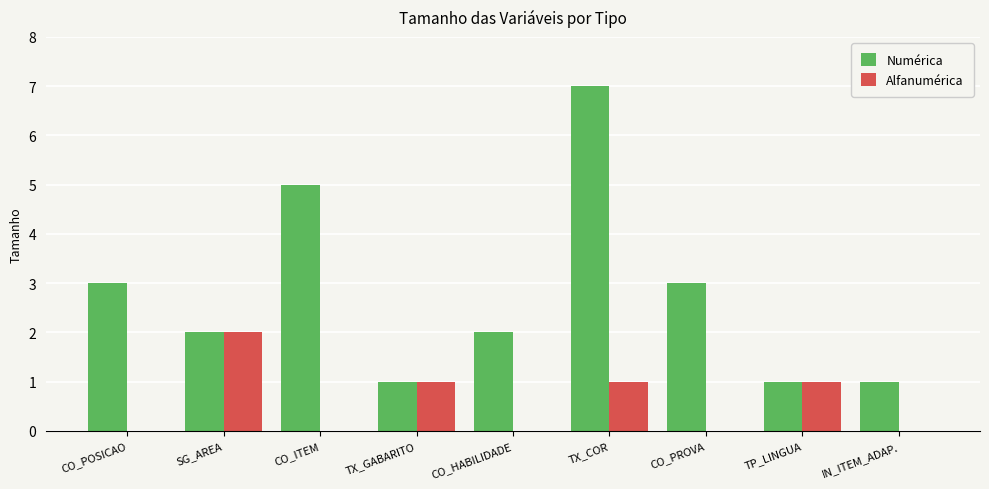

Reading left to right, extract all data points from this chart.

Numérica: 3	2	5	1	2	7	3	1	1
Alfanumérica: 0	2	0	1	0	1	0	1	0